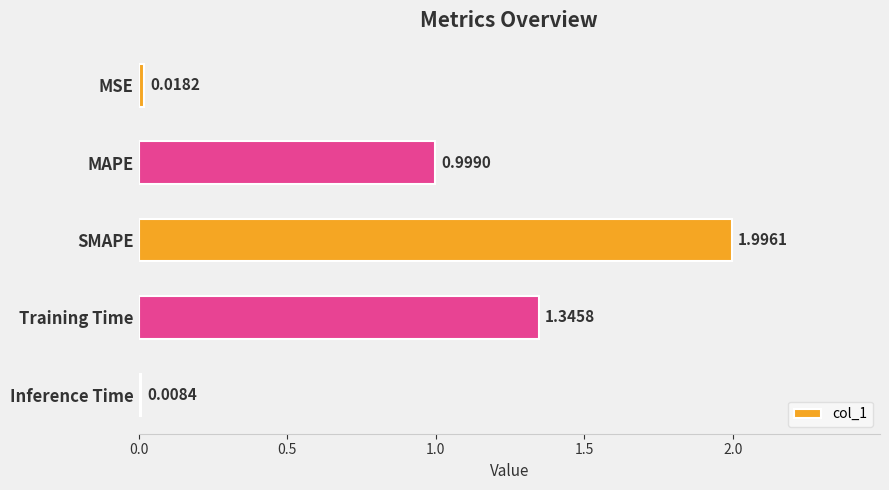

Between SMAPE and Training Time, which is larger?

SMAPE